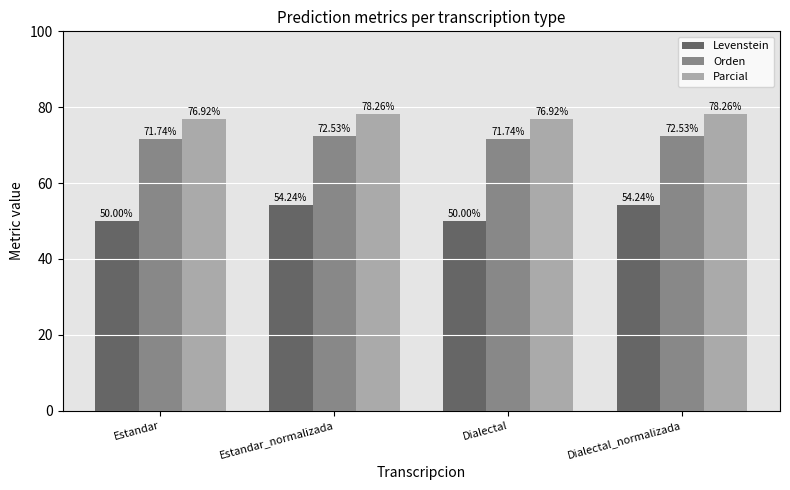

What is the sum of the Levenstein values at Estandar and Dialectal?

100.0